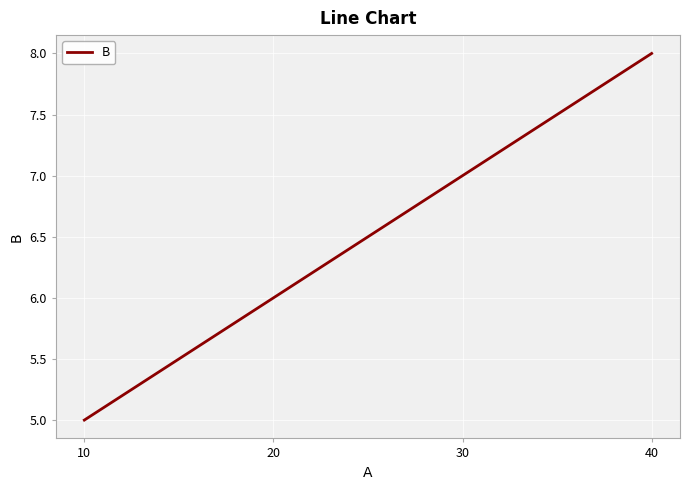

Does the chart display data point markers on the line(s)?

No